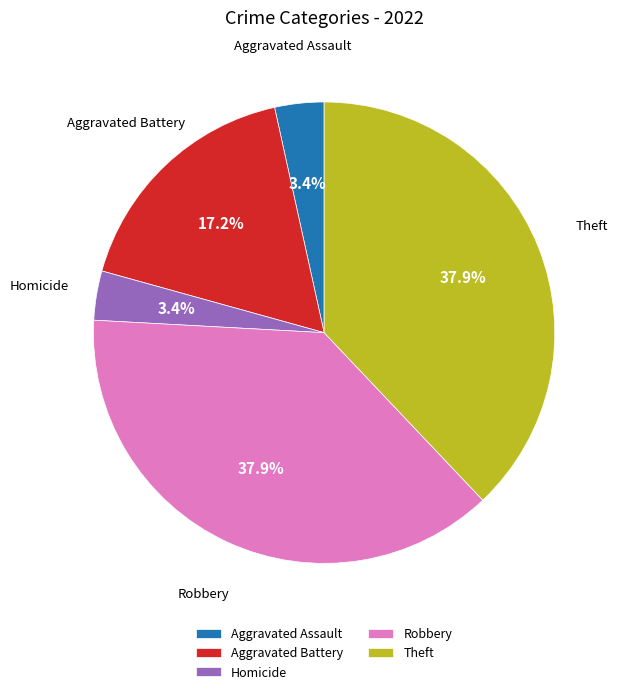

Combined, do Robbery and Aggravated Assault account for over 50%?

No